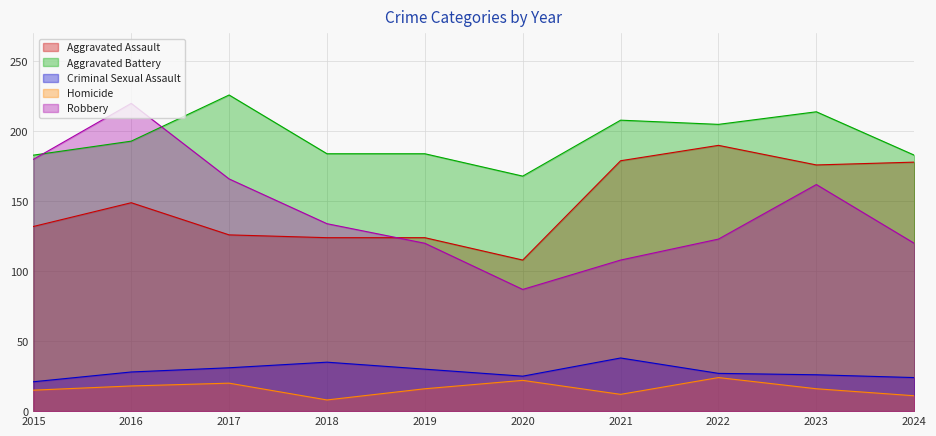

True or false: Criminal Sexual Assault has a value of 37 at 2016.

False